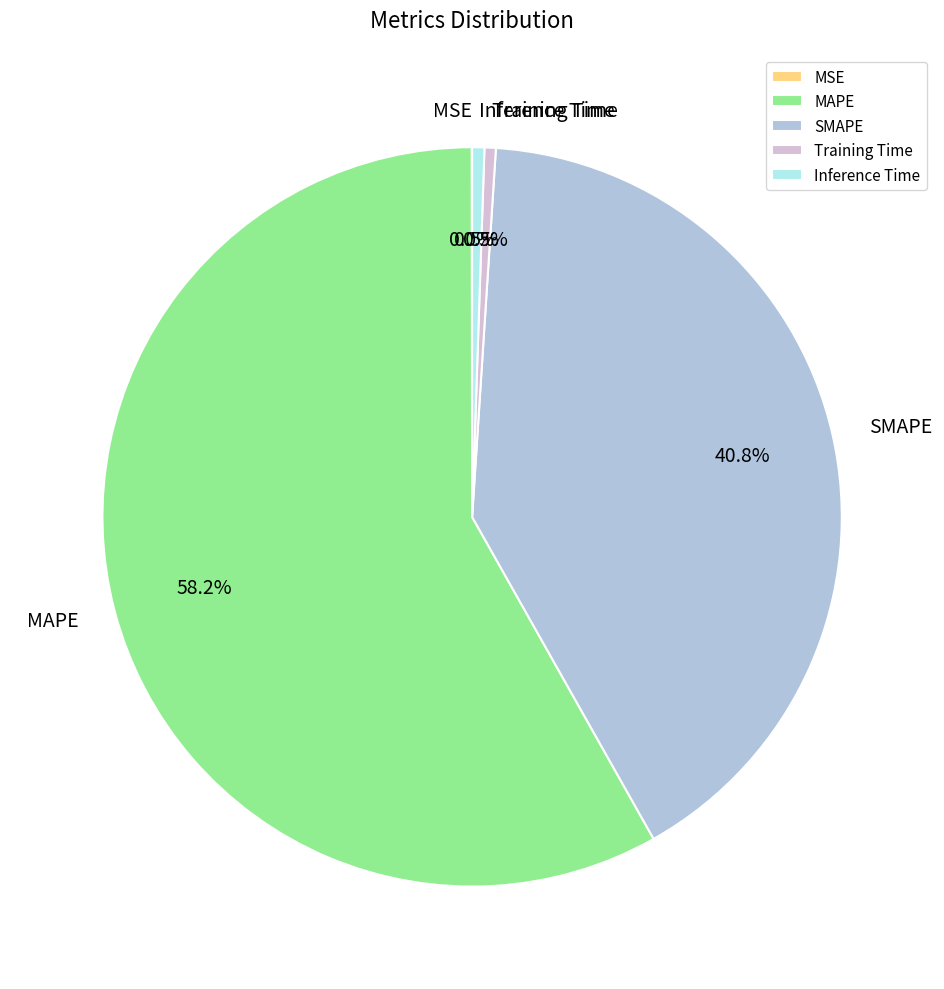

What percentage is the MAPE slice, to the nearest percent?

58%